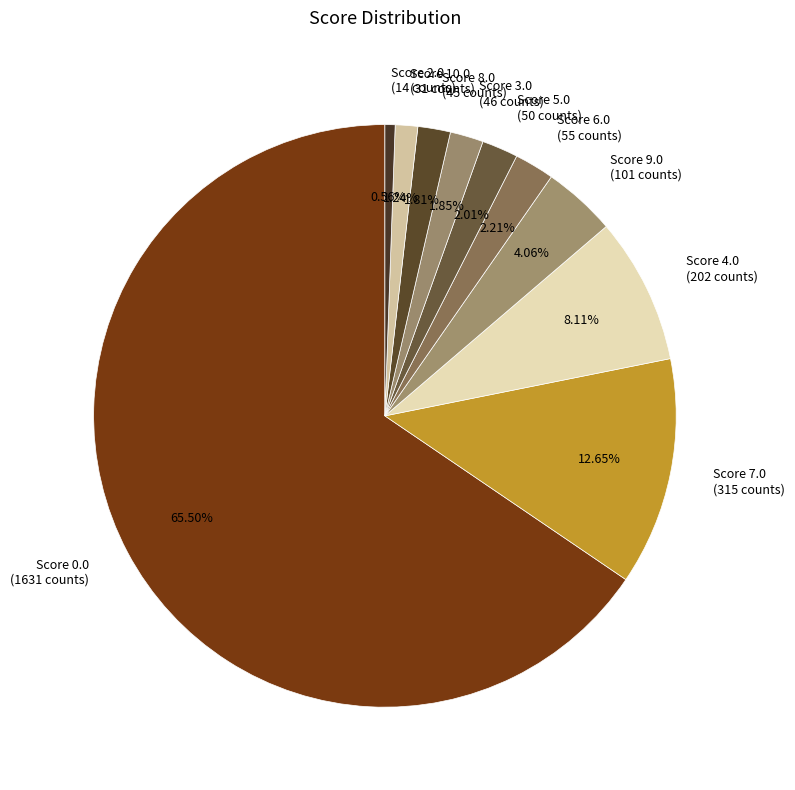

Between Score 5.0 (50 counts) and Score 2.0 (14 counts), which is larger?

Score 5.0 (50 counts)